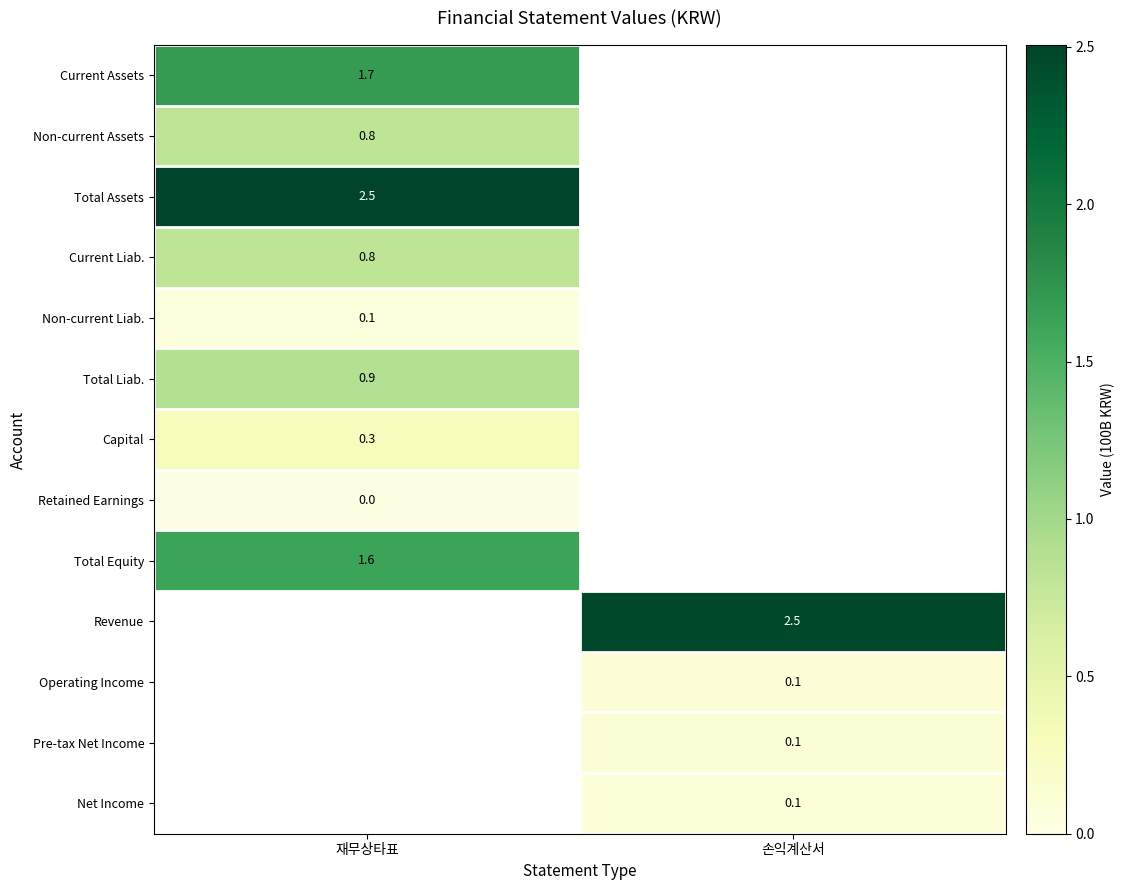

What is the minimum value for Non-current Liab.?

0.1